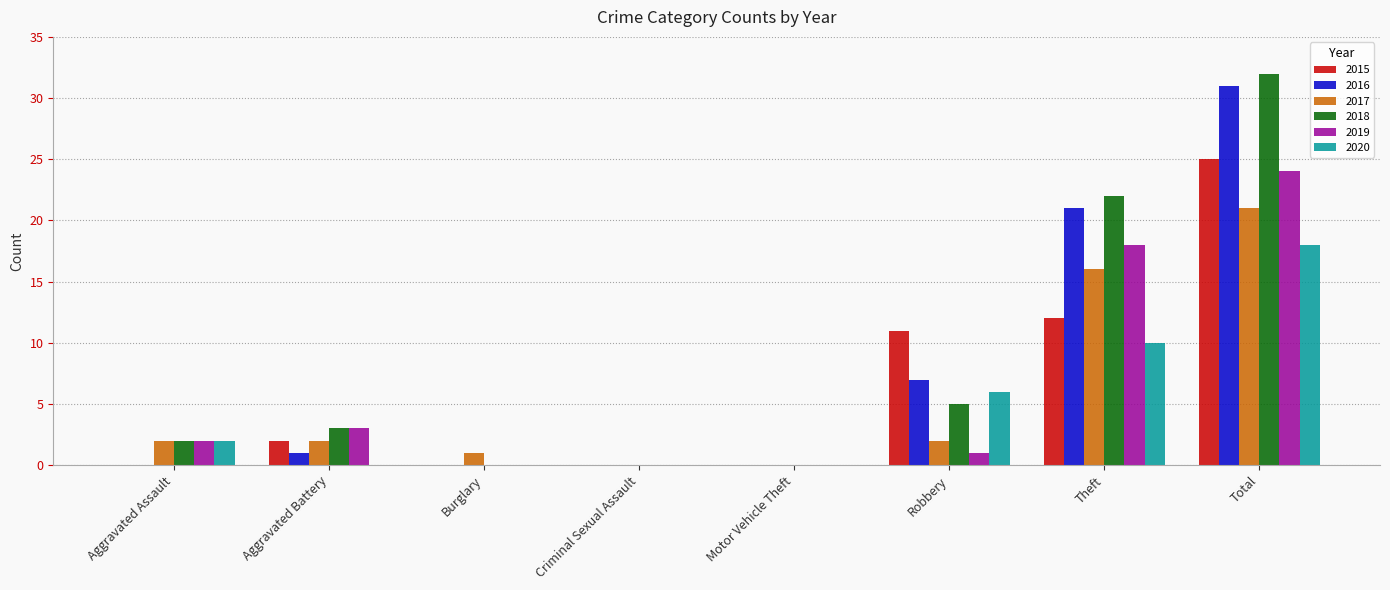

What is the total value across all series at Robbery?

32